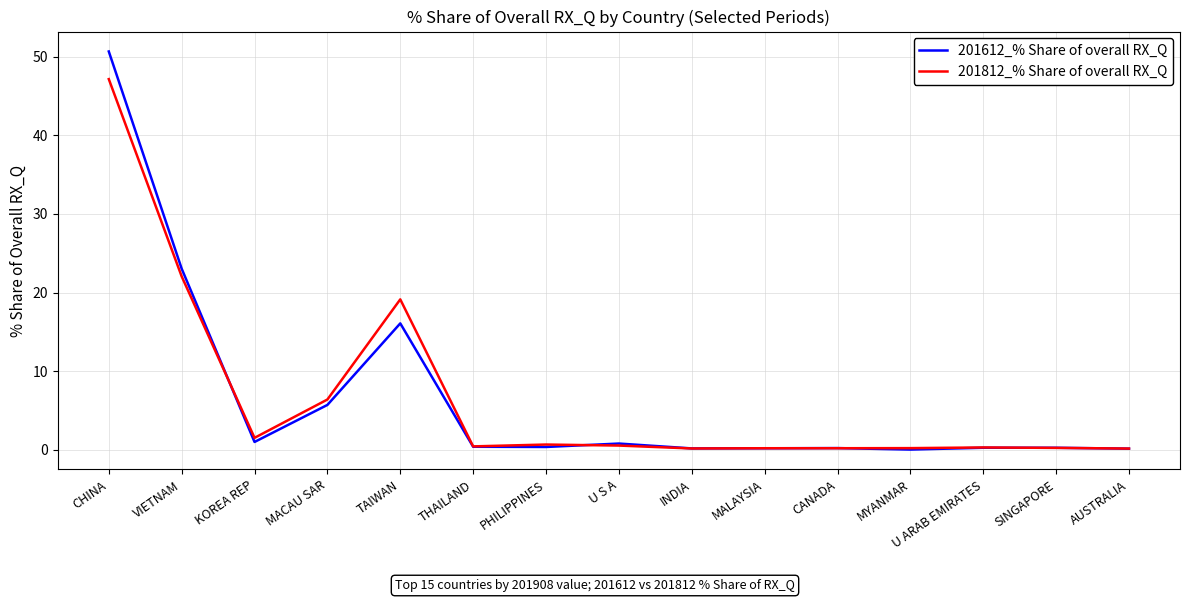

What is the greatest value displayed?

50.7